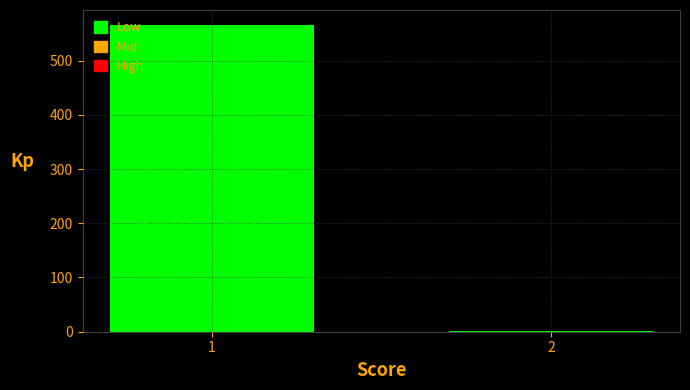

Reading right to left, list all the values displayed in this chart.

2	565